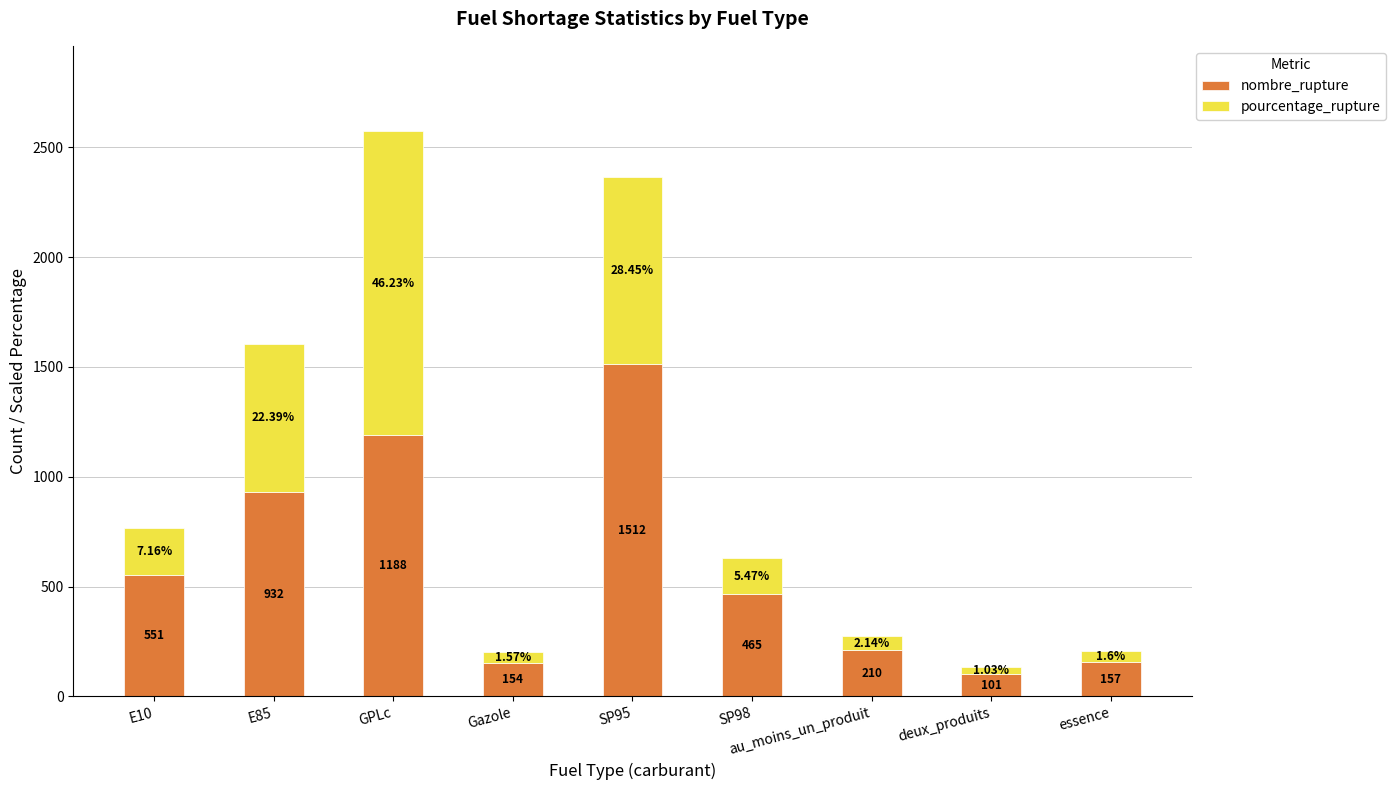

What is the total value across all series at E85?

1603.7